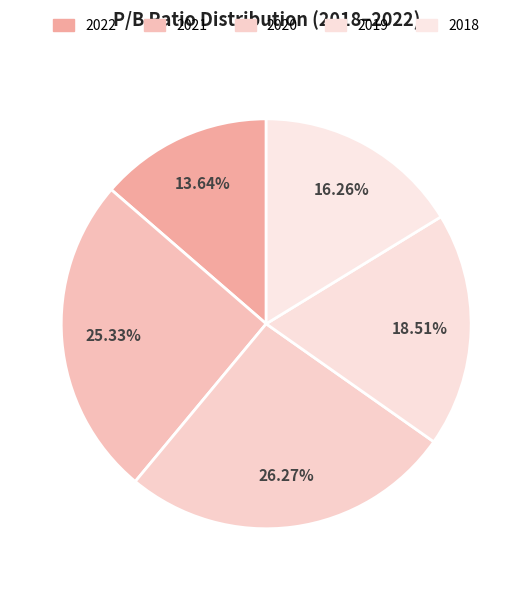

Is it true that 2022 is 26% of the pie?

False